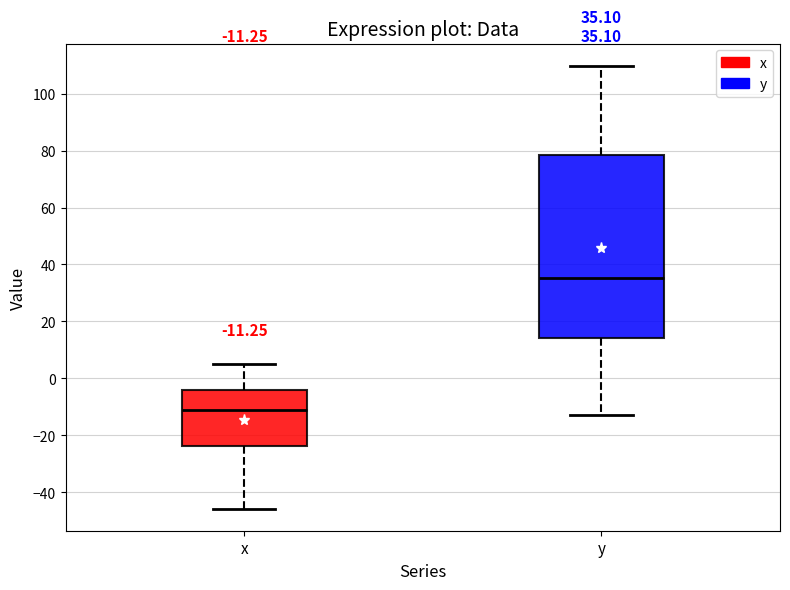

Comparing the boxes themselves (not the whiskers), which one is the tallest?

y